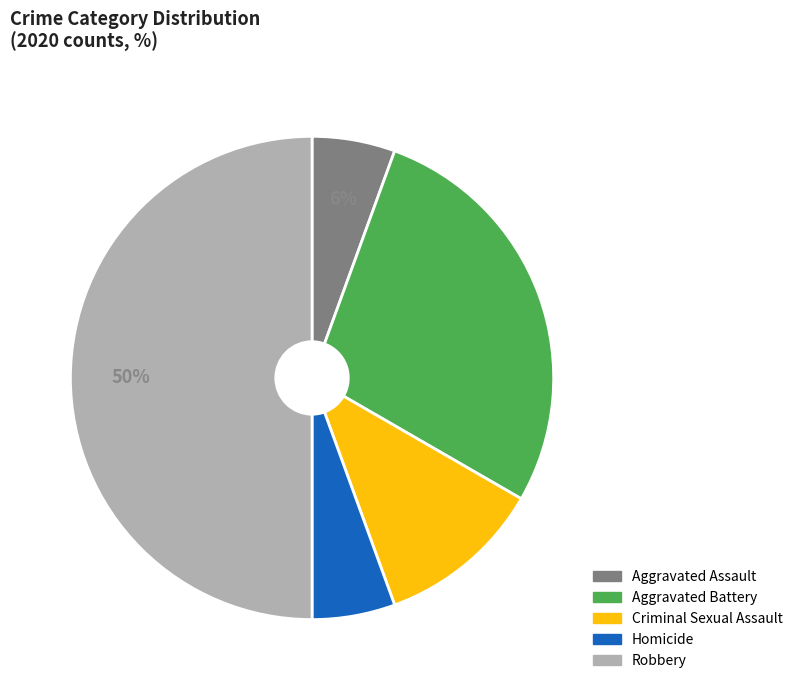

The Aggravated Assault slice represents 1% of the pie. True or false?

False